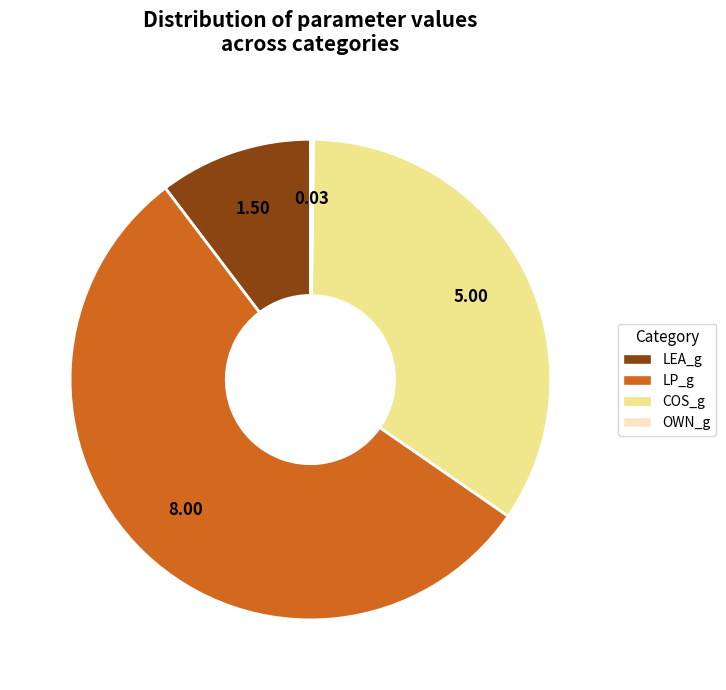

Between COS_g and LP_g, which is larger?

LP_g